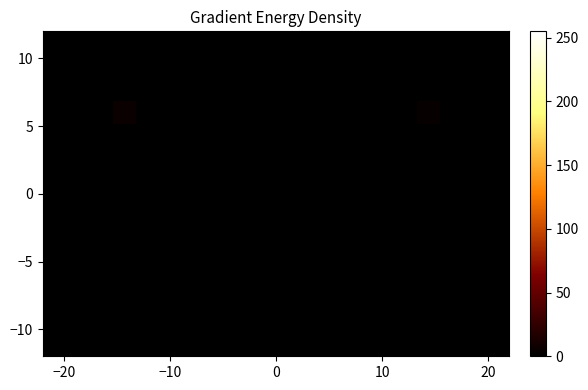

Count the number of data series in this chart.

14